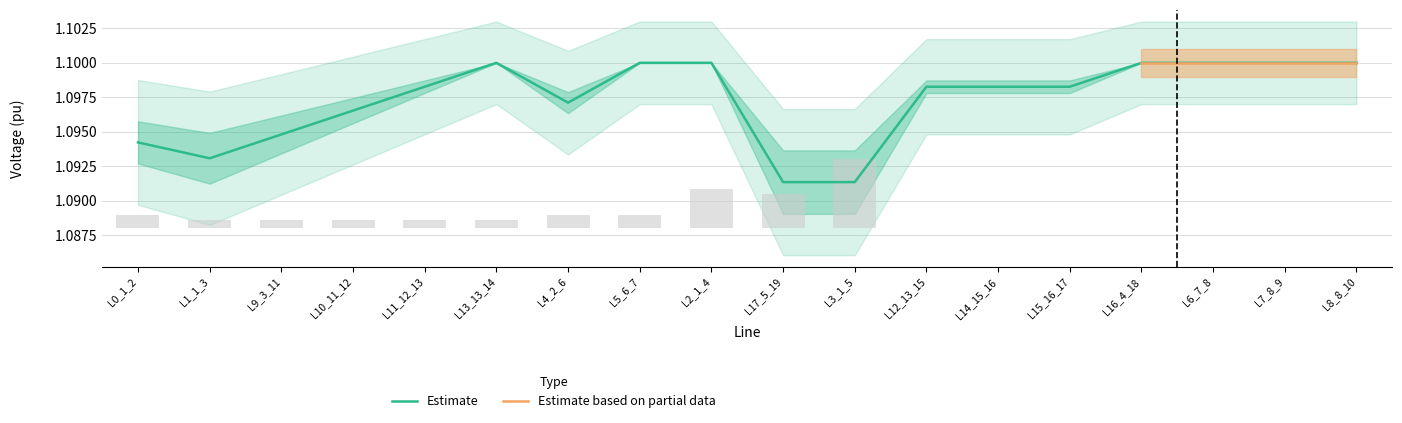

Is it true that Estimate equals 1.1 at L5_6_7?

True